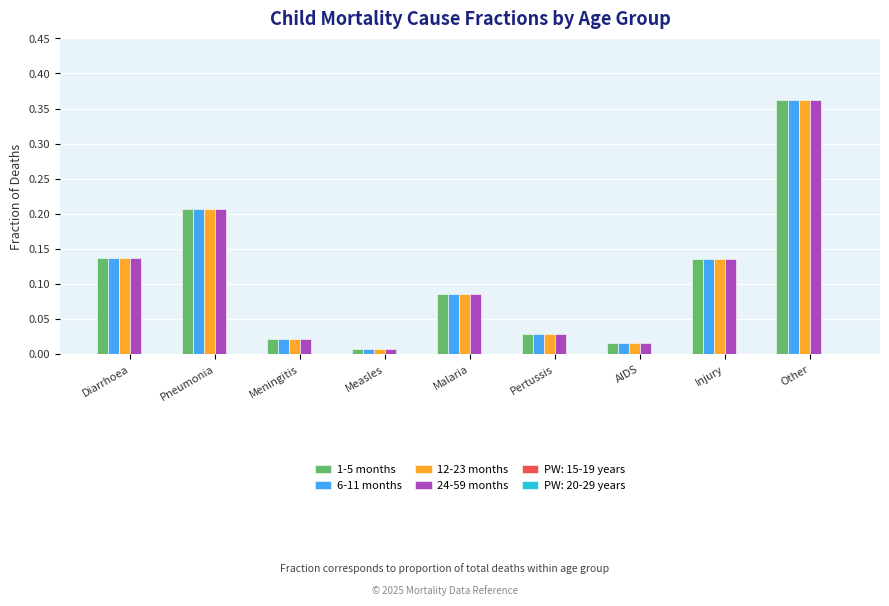

At which category is the sum across all series the highest?

Other